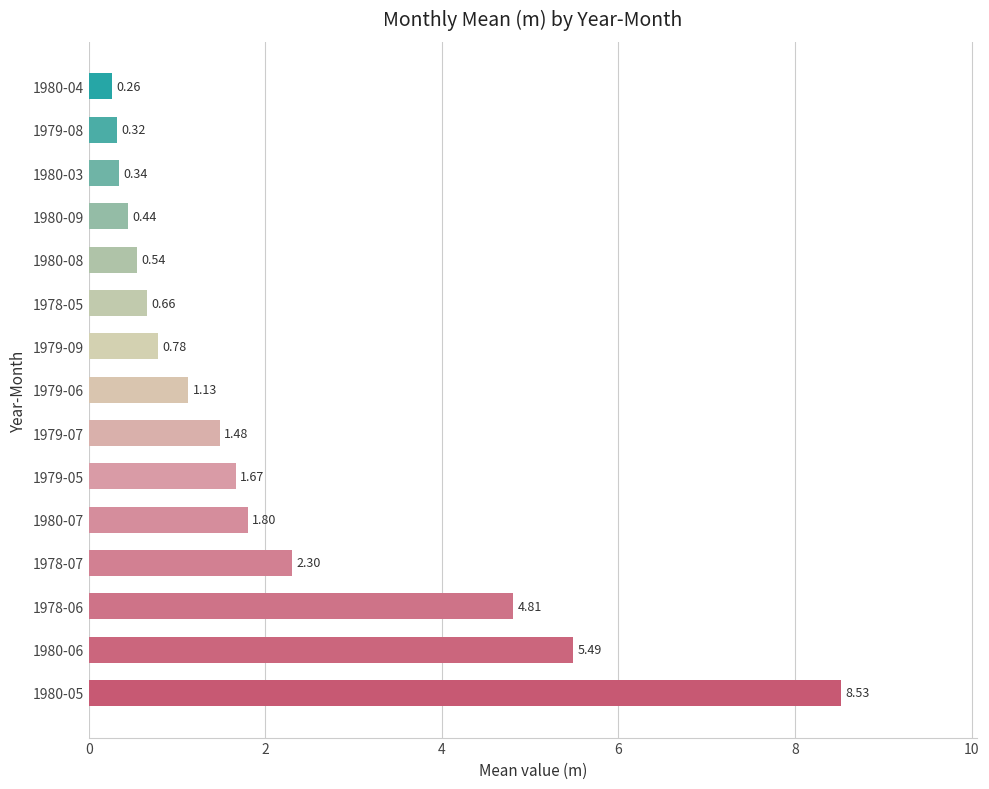

Rank the categories by value from lowest to highest.

1980-04, 1979-08, 1980-03, 1980-09, 1980-08, 1978-05, 1979-09, 1979-06, 1979-07, 1979-05, 1980-07, 1978-07, 1978-06, 1980-06, 1980-05